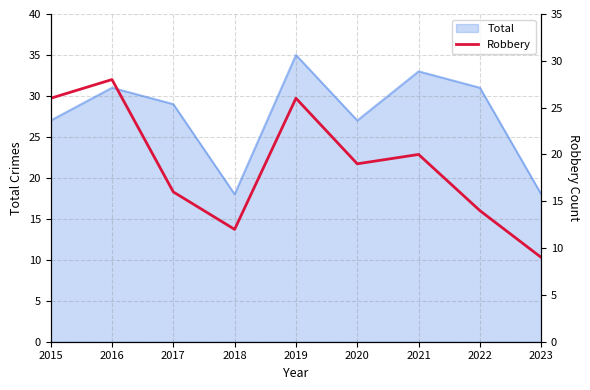

Reading left to right, extract all data points from this chart.

26	28	16	12	26	19	20	14	9